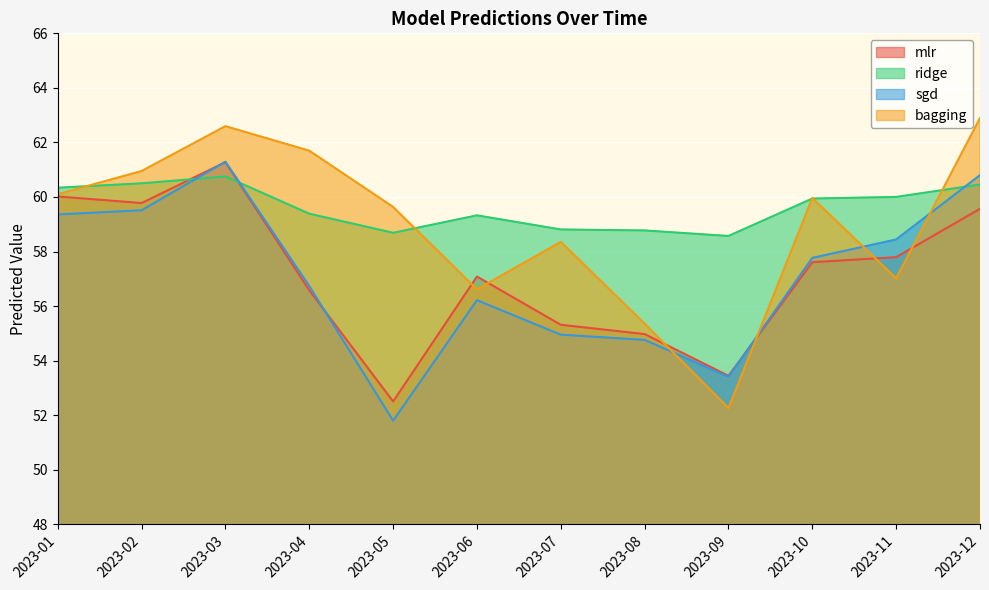

Rank the series at 2023-04 from lowest to highest value.

mlr, sgd, ridge, bagging